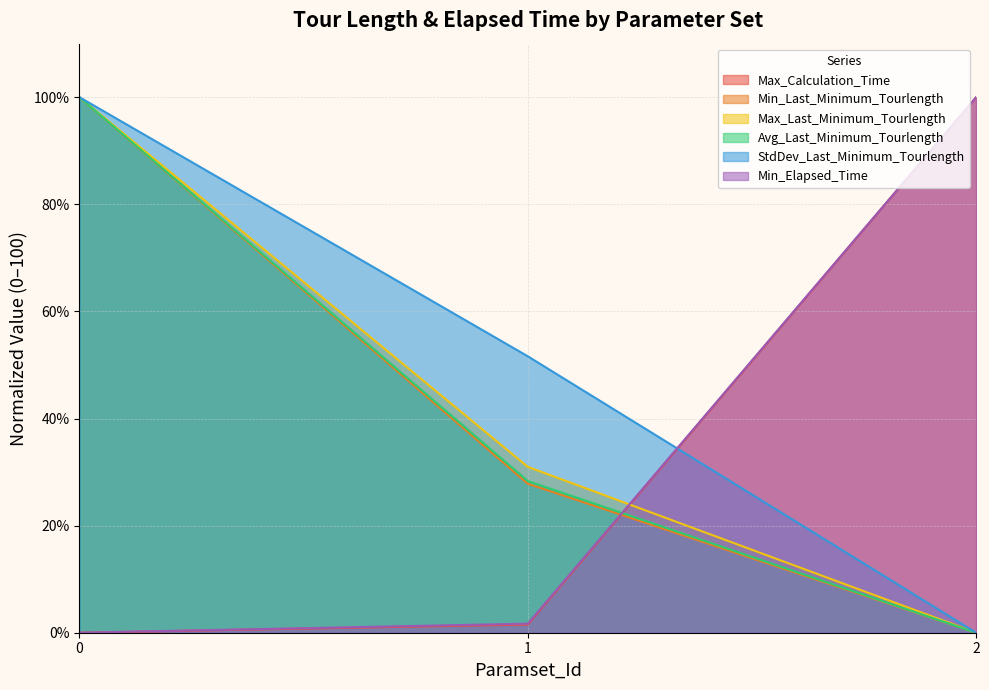

At which label is Avg_Last_Minimum_Tourlength closest to 49?

1